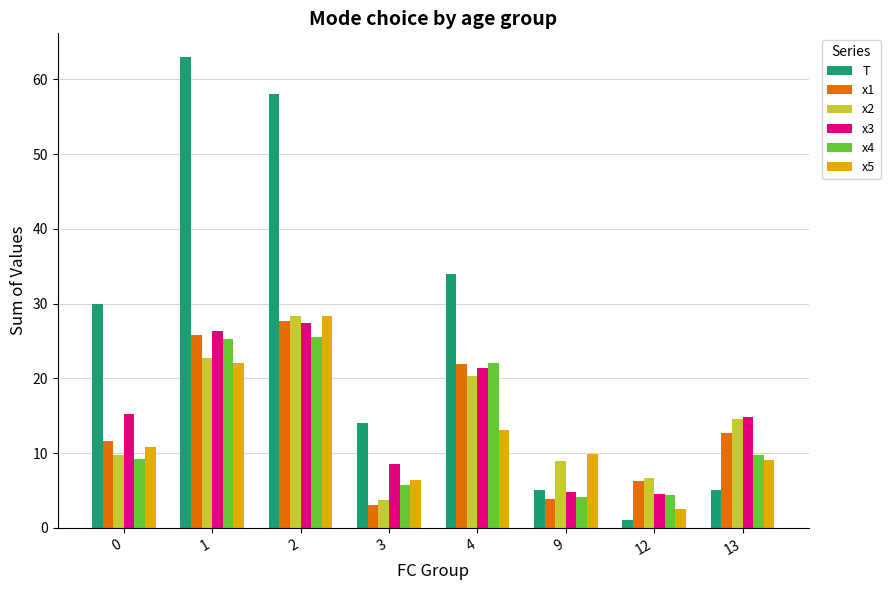

At which label does x5 reach its minimum?

12